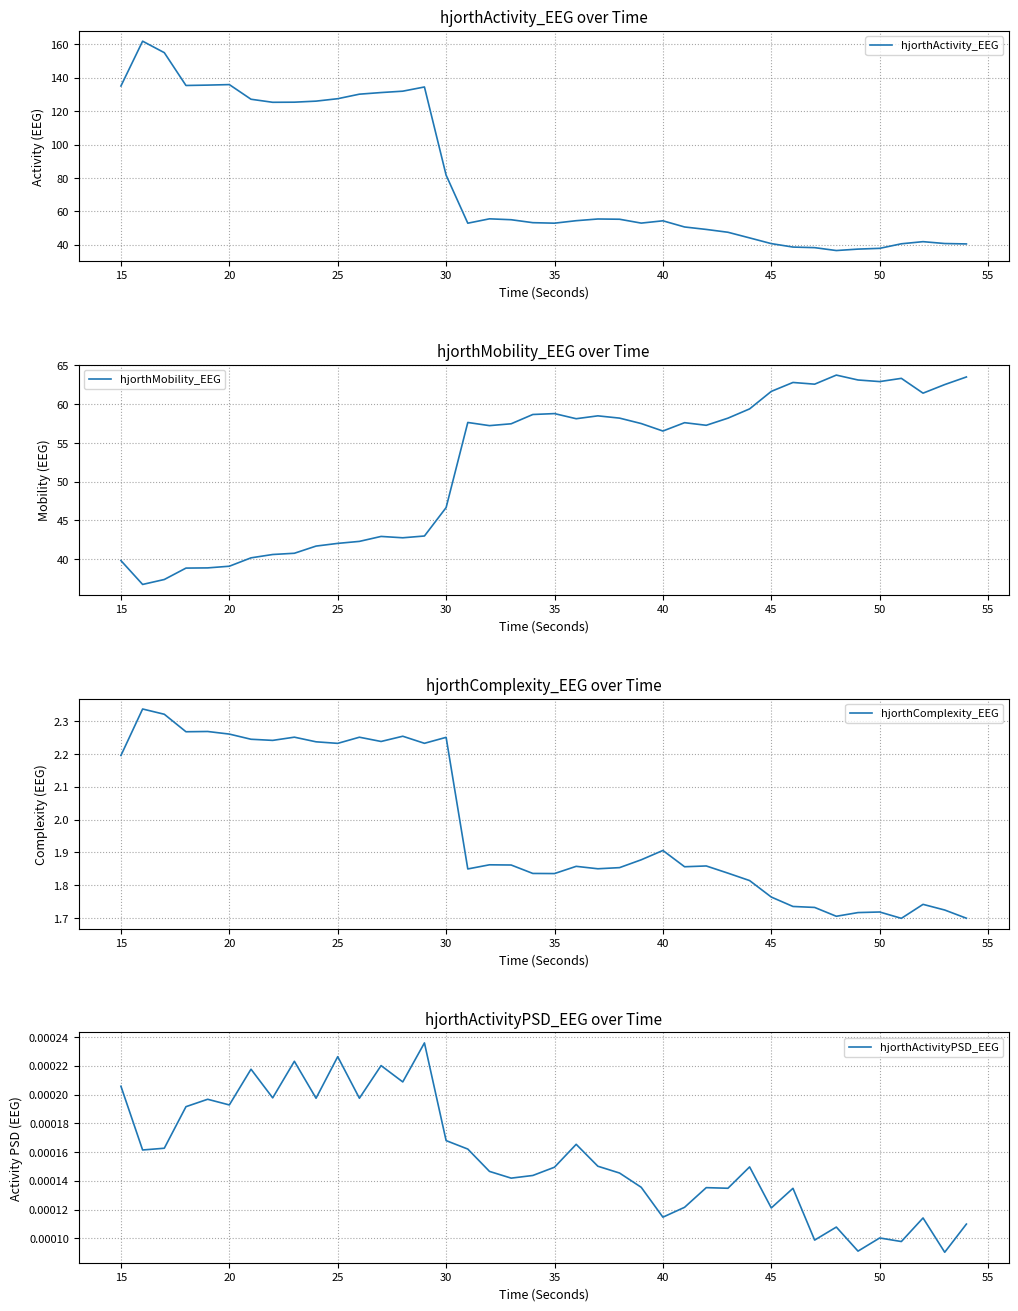

The value of hjorthActivity_EEG at 45 is 16.8. True or false?

False